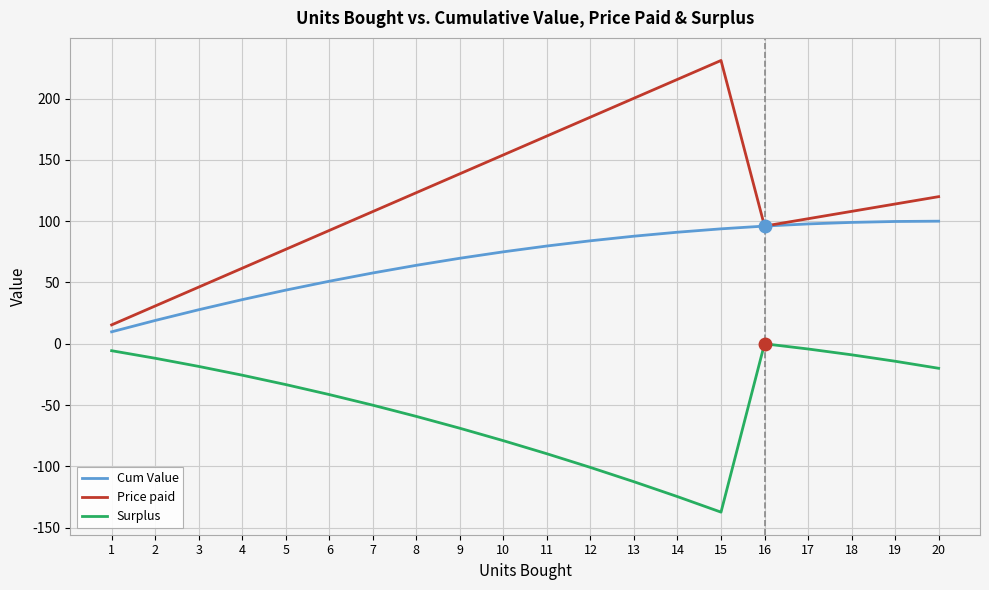

What value does the Price paid series have at 3?

46.2